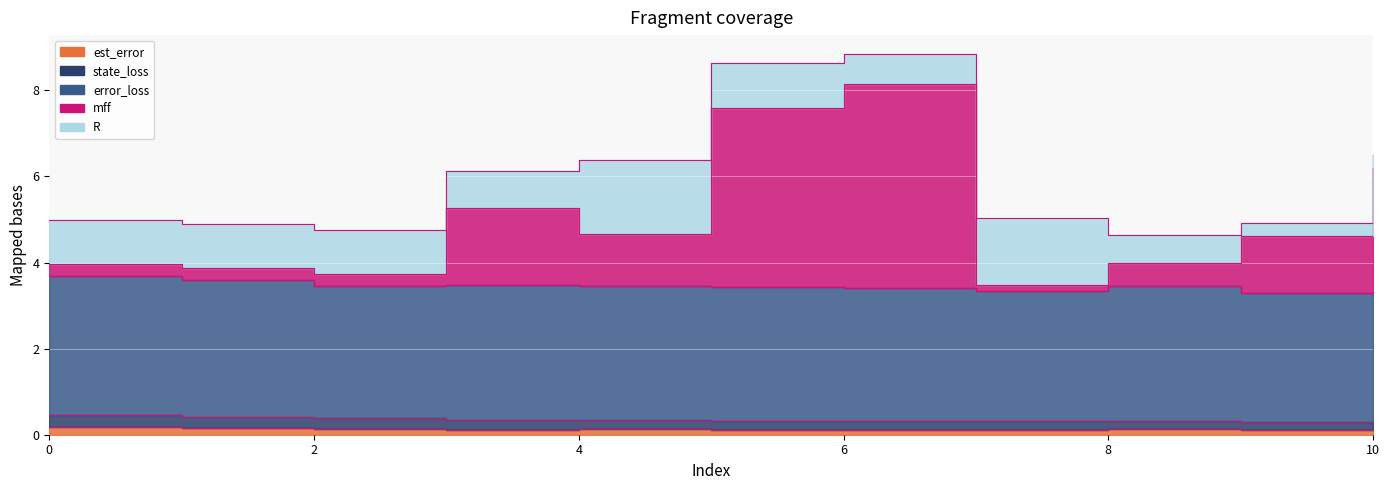

True or false: mff and est_error cross at least once.

False